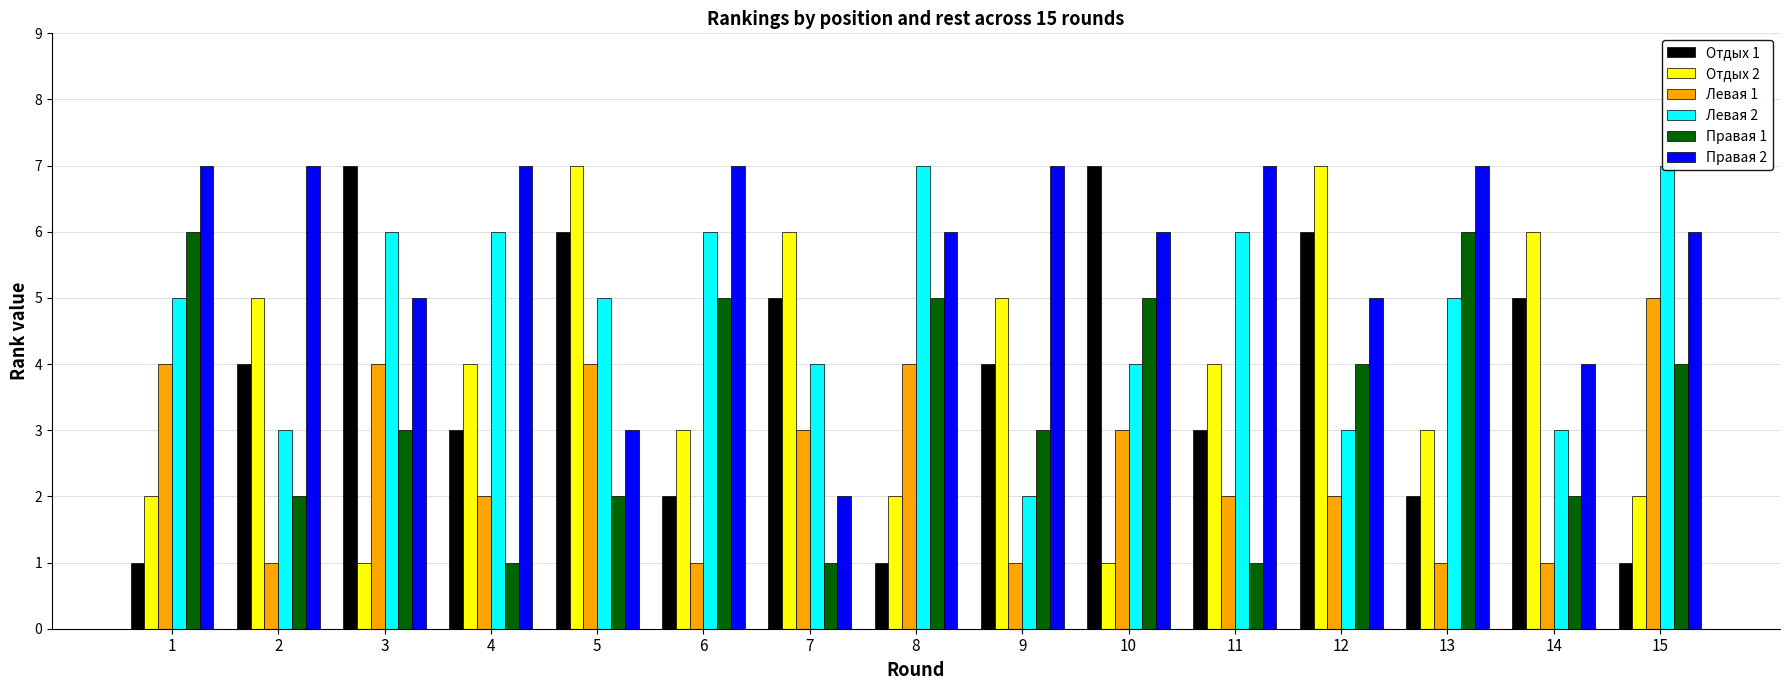

Which series has the largest total across all categories?

Правая 2